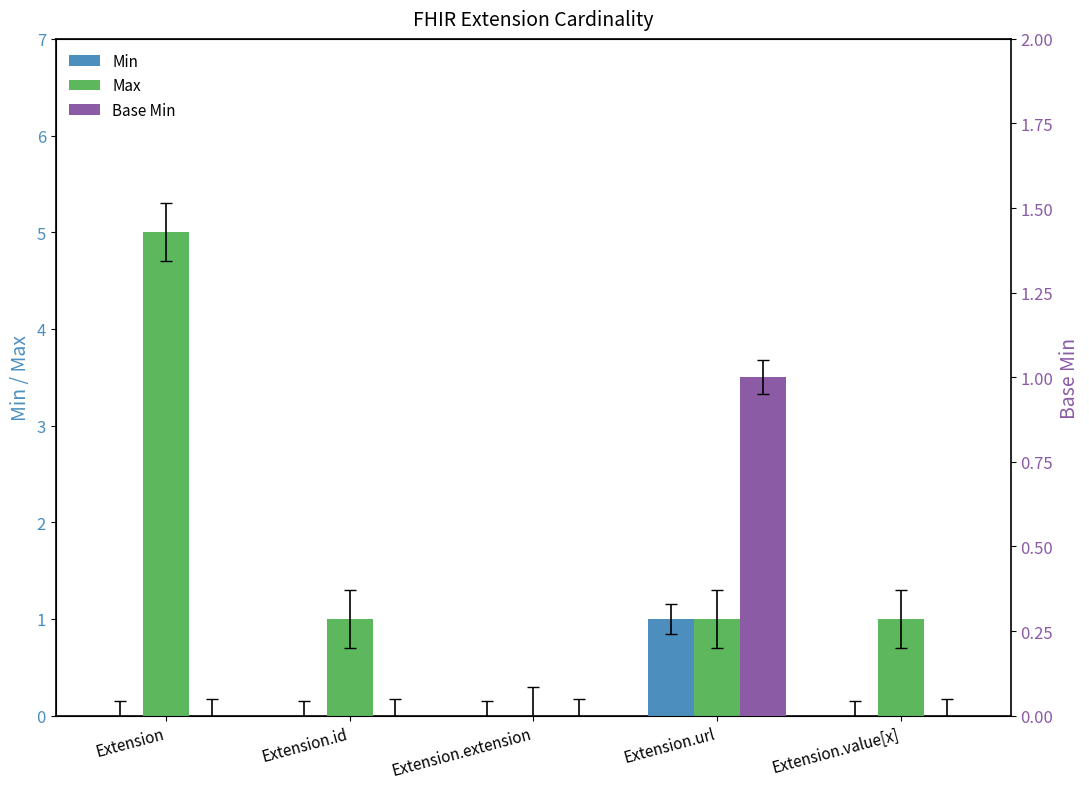

Which series changed the most between Extension.id and Extension.value[x]?

Min